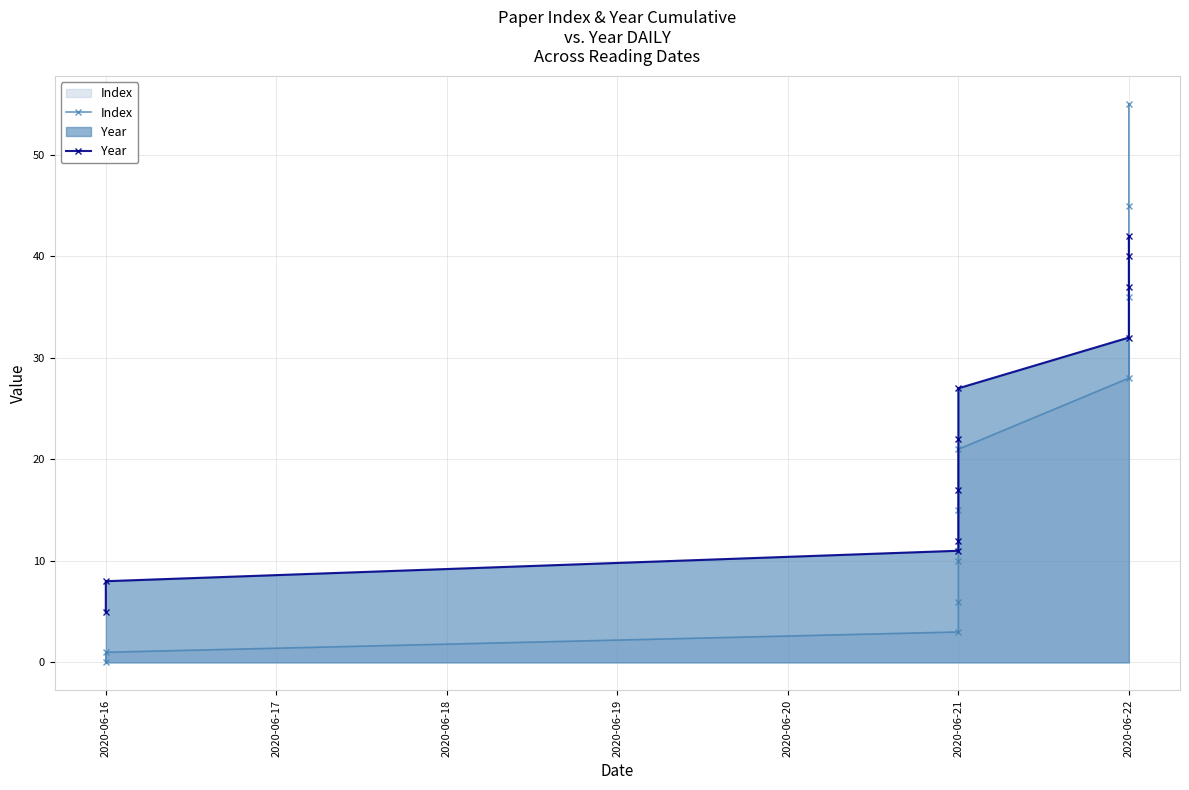

How many distinct data groups are displayed?

2